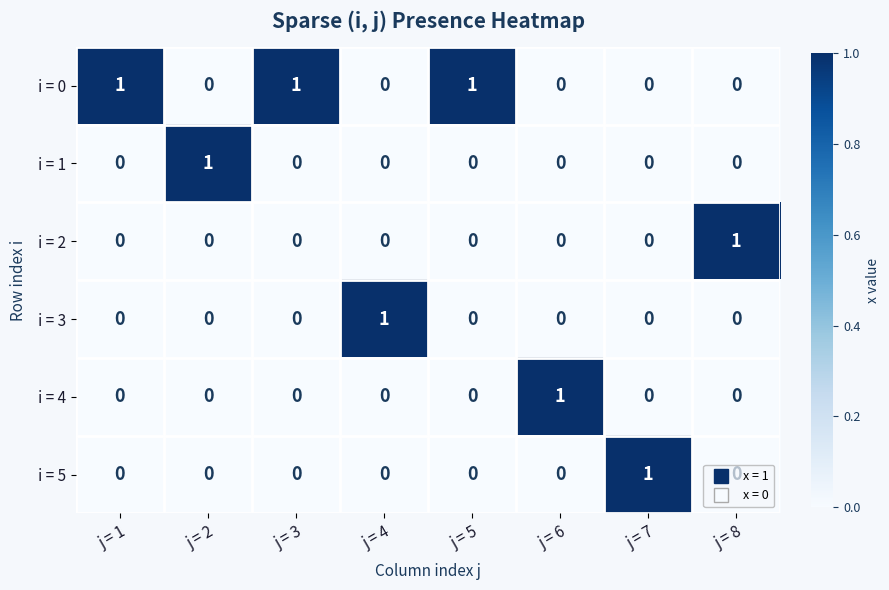

How many data points does each series have?

8